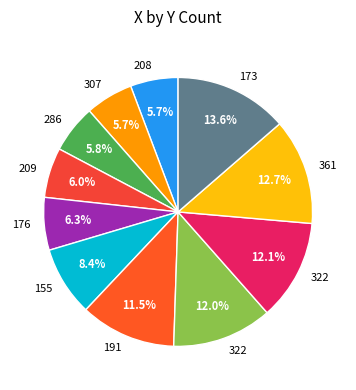

How many segments does this pie chart have?

11